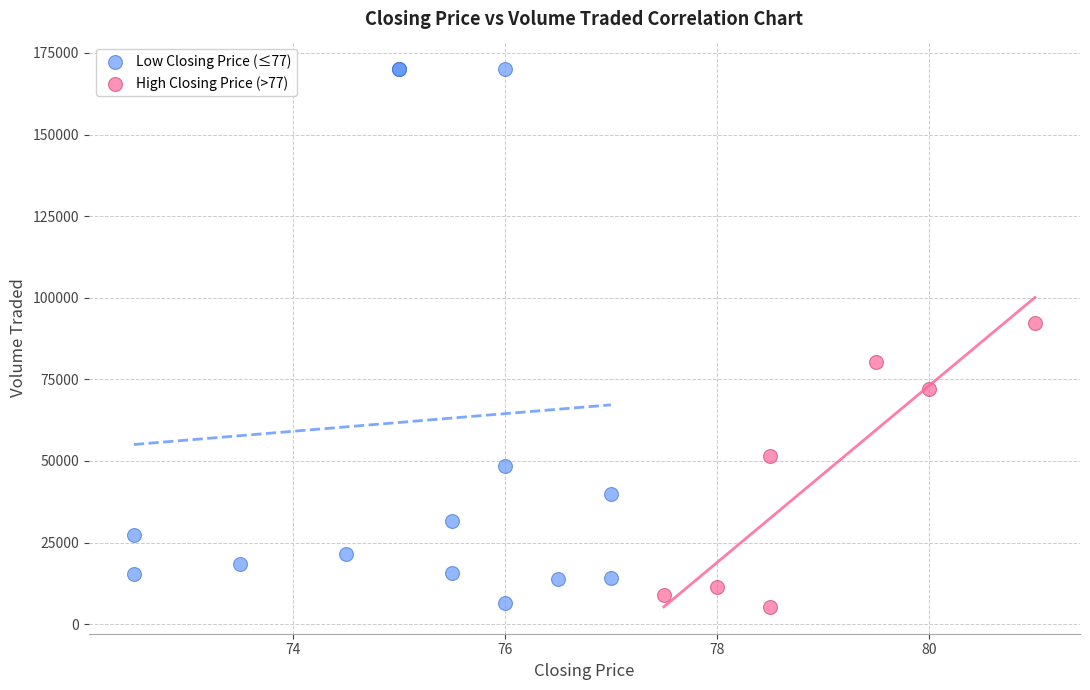

Which series contains the highest Y value?

Low Closing Price (≤77)